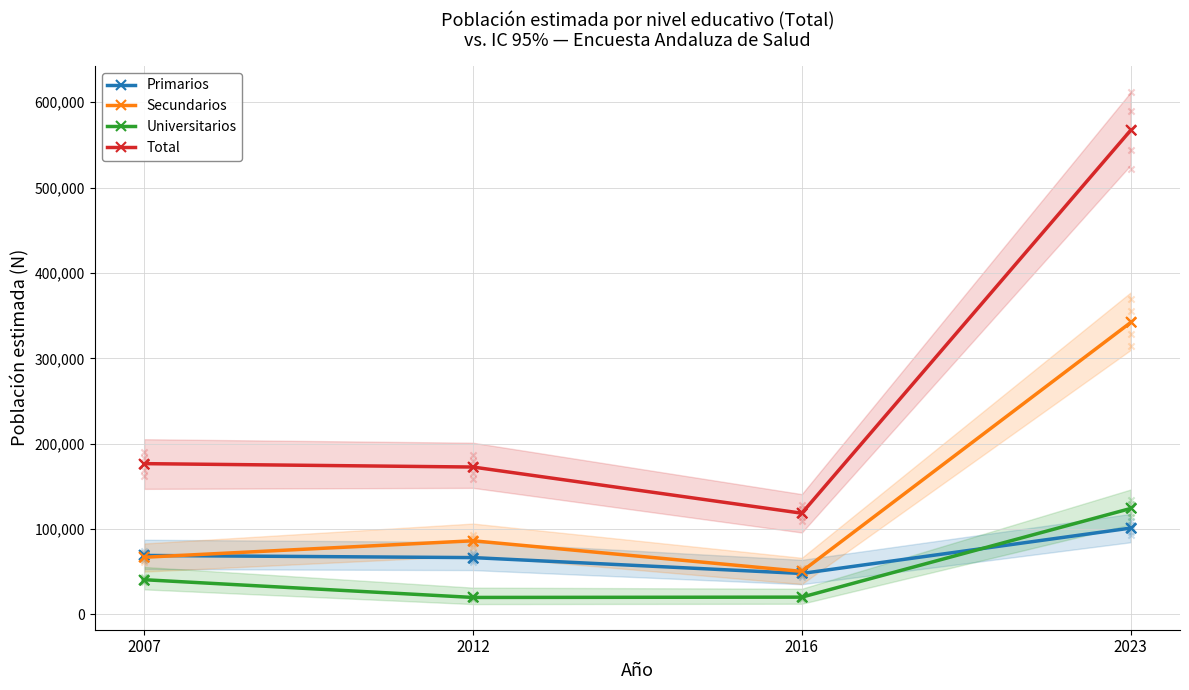

What is the total value across all series at 2007?

353244